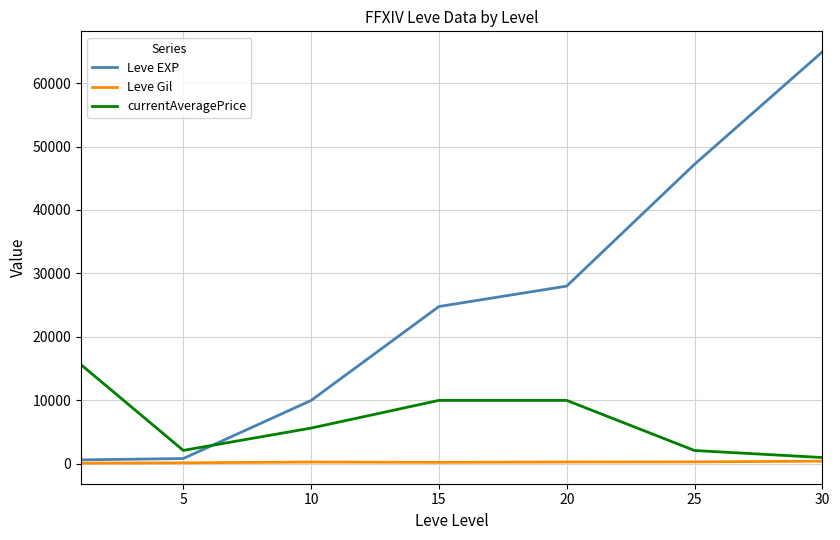

What is the maximum value shown in the chart?

64910.0